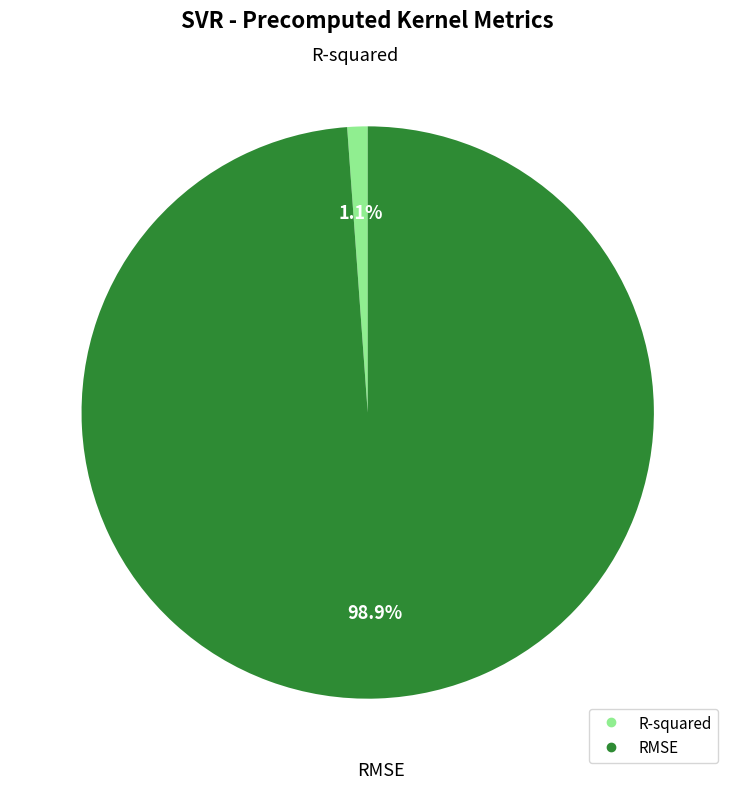

Do R-squared and RMSE together represent more than half of the pie?

Yes